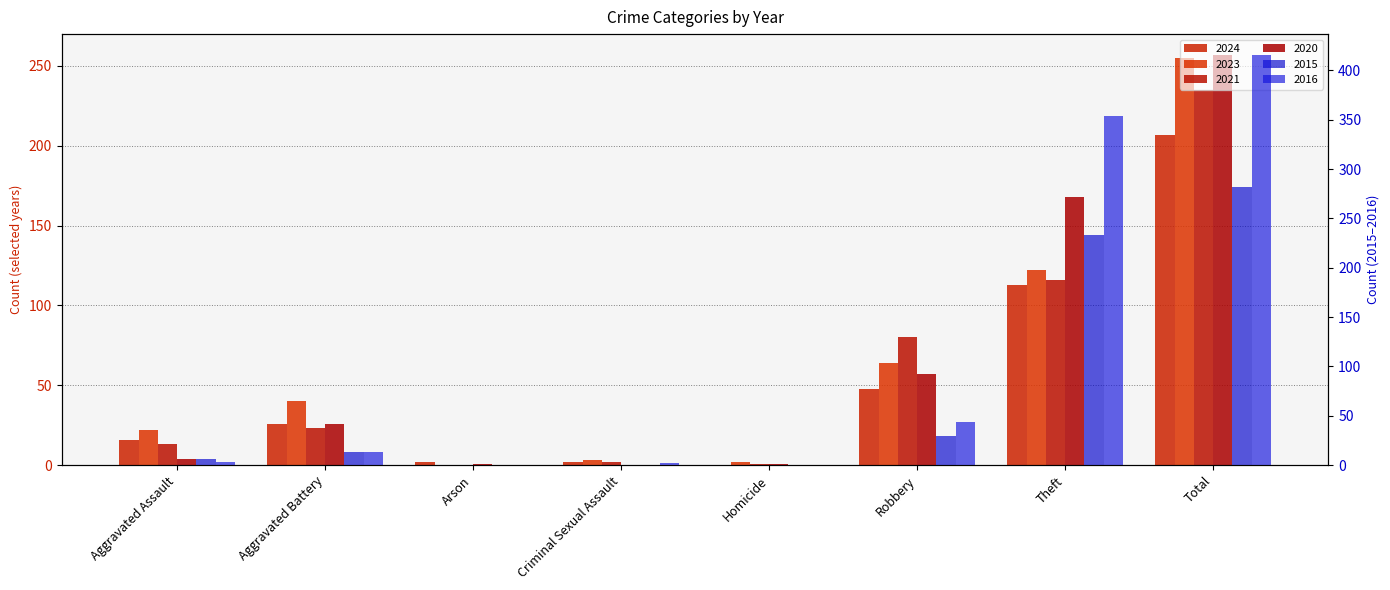

Are the bars grouped side by side (vs. stacked)?

Yes